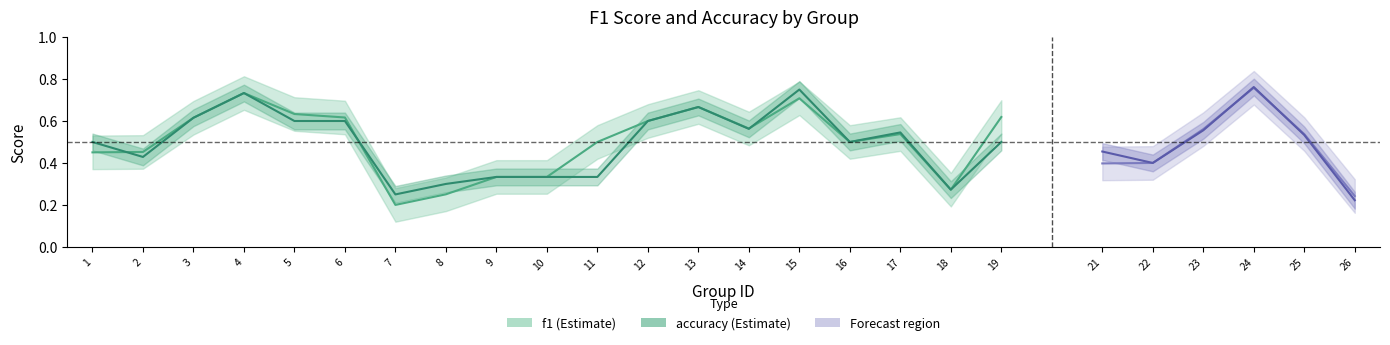

Reading left to right, list all the values displayed in this chart.

f1: 1=0.5	2=0.5	3=0.6	4=0.7	5=0.6	6=0.6	7=0.2	8=0.3	9=0.3	10=0.3	11=0.5	12=0.6	13=0.7	14=0.6	15=0.7	16=0.5	17=0.5	18=0.3	19=0.6	21=0.4	22=0.4	23=0.6	24=0.8	25=0.5	26=0.2
accuracy: 1=0.5	2=0.4	3=0.6	4=0.7	5=0.6	6=0.6	7=0.2	8=0.3	9=0.3	10=0.3	11=0.3	12=0.6	13=0.7	14=0.6	15=0.8	16=0.5	17=0.5	18=0.3	19=0.5	21=0.5	22=0.4	23=0.6	24=0.8	25=0.5	26=0.2